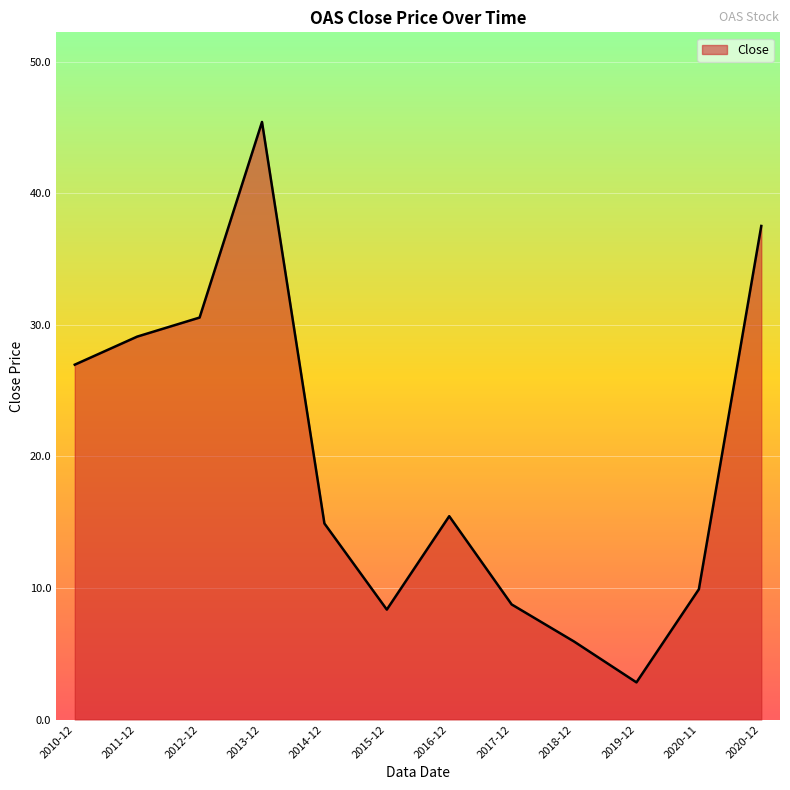

At which category does the data reach its first local peak?

2013-12